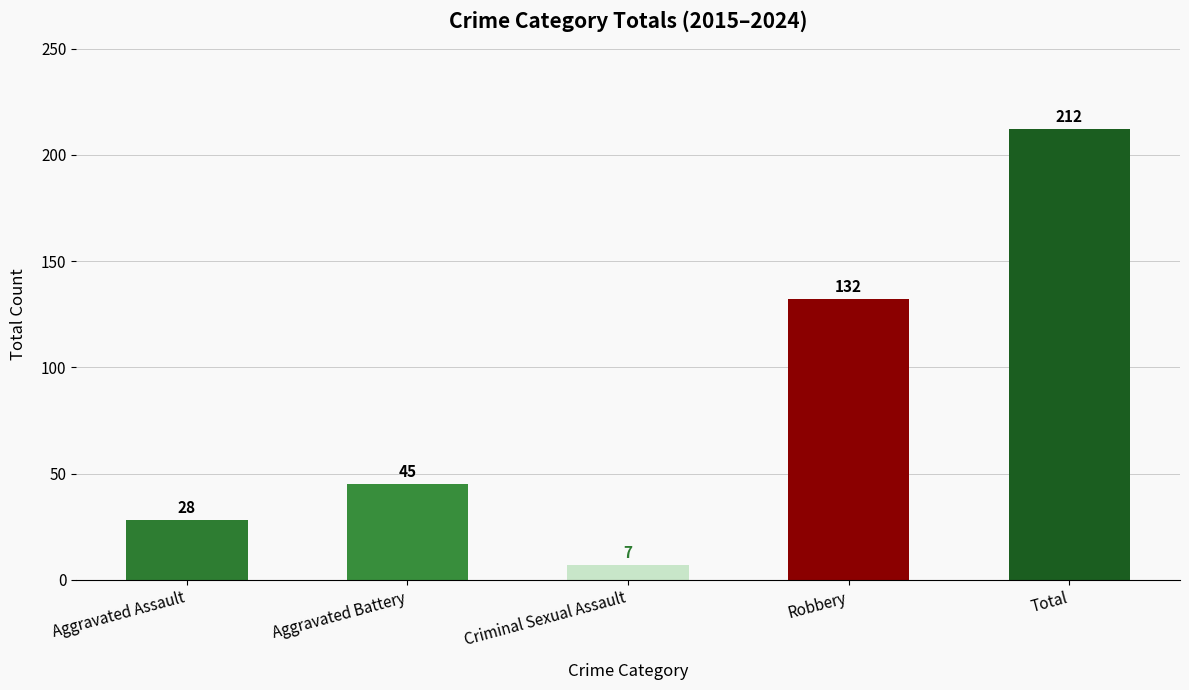

The chart shows a value of 28 at Aggravated Assault. True or false?

True